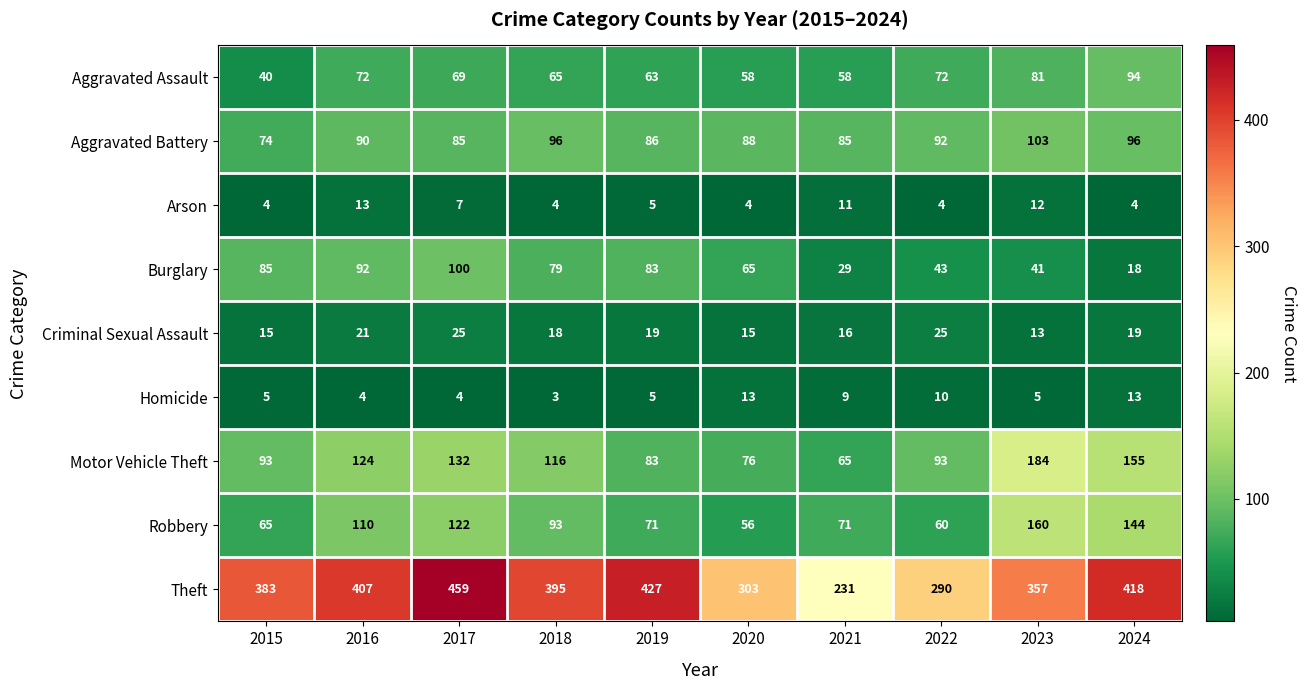

What is the approximate value of Arson at 2023?

12